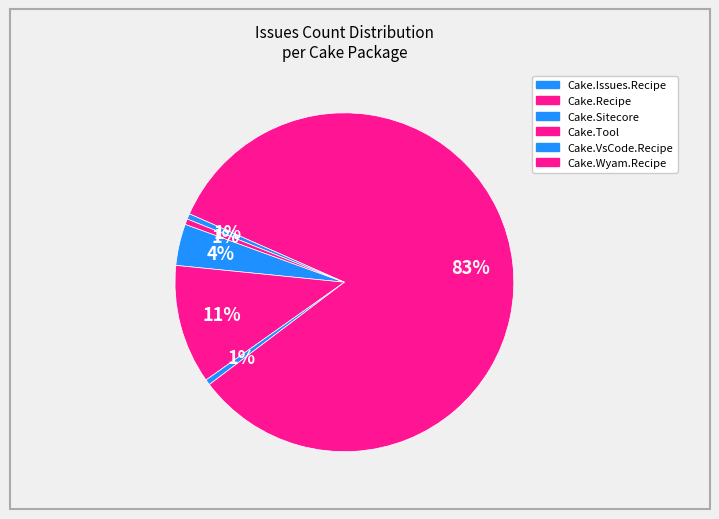

How many segments does this pie chart have?

6